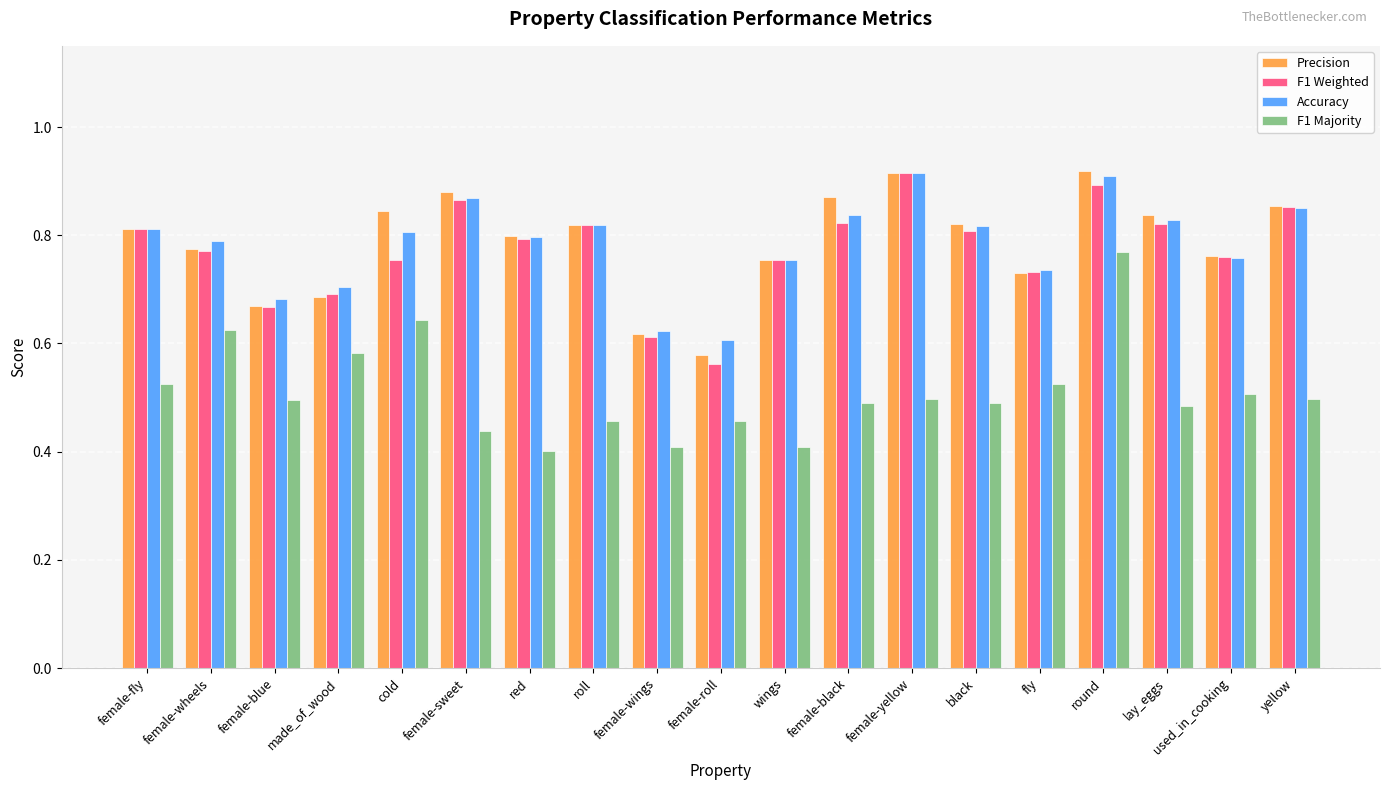

What is the difference between the Precision values at roll and wings?

0.1